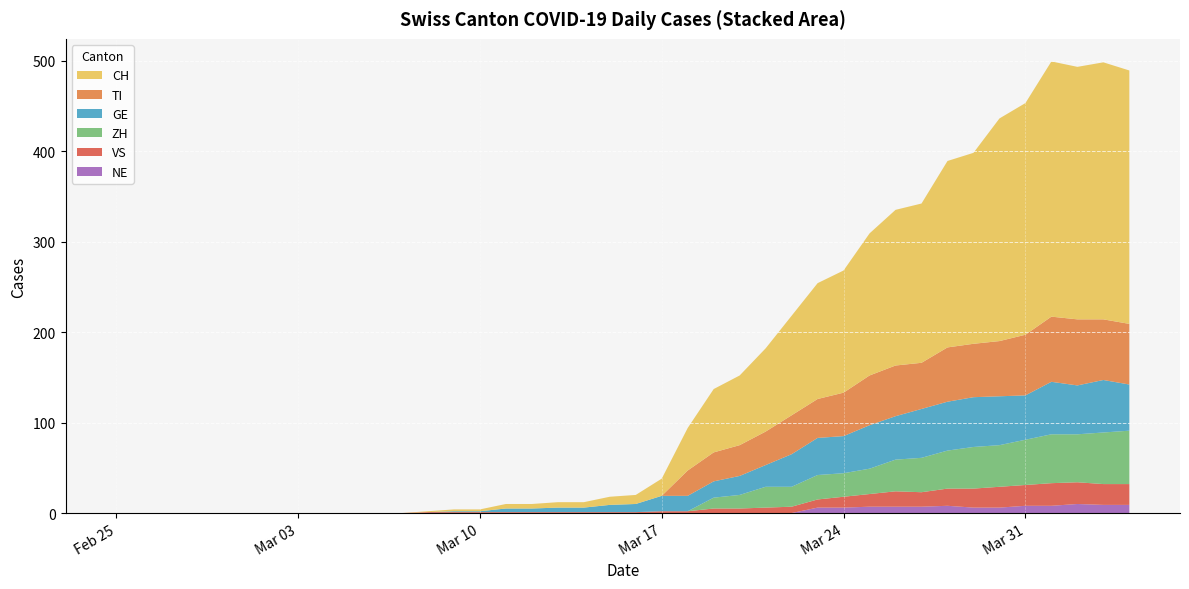

Reading left to right, what are all the values shown in this chart?

CH: 0	0	0	0	0	0	0	0	0	0	0	0	1	2	2	5	5	6	6	9	10	19	47	70	77	92	110	128	135	157	172	176	206	211	246	256	282	279	284	280
TI: 0	0	0	0	0	0	0	0	0	0	0	0	0	0	0	0	0	0	0	0	0	0	28	32	34	37	43	43	48	55	56	51	60	59	61	67	72	73	67	67
GE: 0	0	0	0	0	0	0	0	0	0	0	0	0	1	1	4	4	5	5	8	9	17	17	18	21	24	36	41	41	48	48	54	54	55	54	49	58	54	58	51
VS: 0	0	0	0	0	0	0	0	0	0	0	0	1	1	1	1	1	1	1	1	1	2	2	5	5	6	7	9	12	14	17	16	19	21	23	23	25	24	23	23
ZH: 0	0	0	0	0	0	0	0	0	0	0	0	0	0	0	0	0	0	0	0	0	0	0	12	15	23	22	27	26	28	35	38	42	46	46	50	54	53	57	59
NE: 0	0	0	0	0	0	0	0	0	0	0	0	0	0	0	0	0	0	0	0	0	0	0	0	0	0	0	6	6	7	7	7	8	6	6	8	8	10	9	9